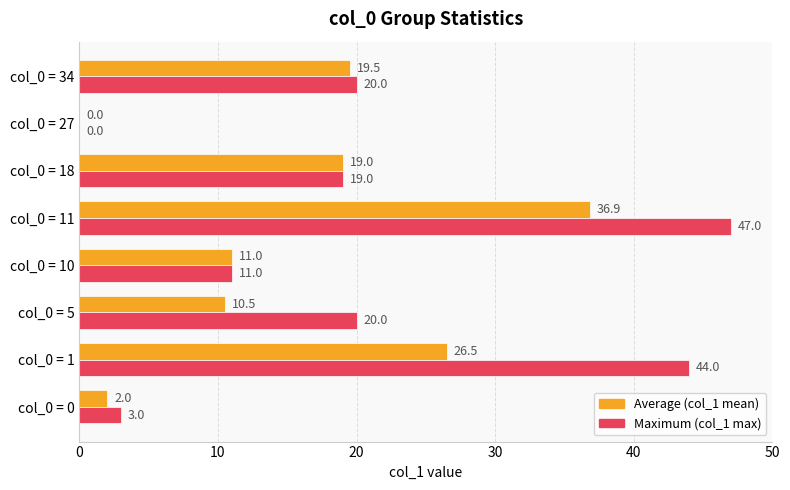

Which label corresponds to the largest value in the chart?

col_0 = 11